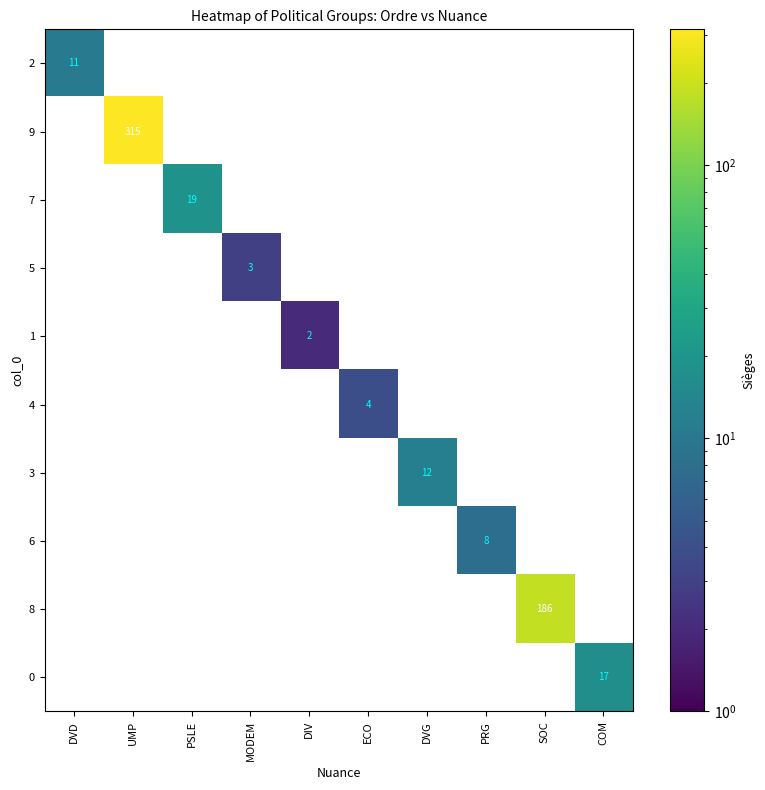

True or false: 4 has a value of 4 at ECO.

True